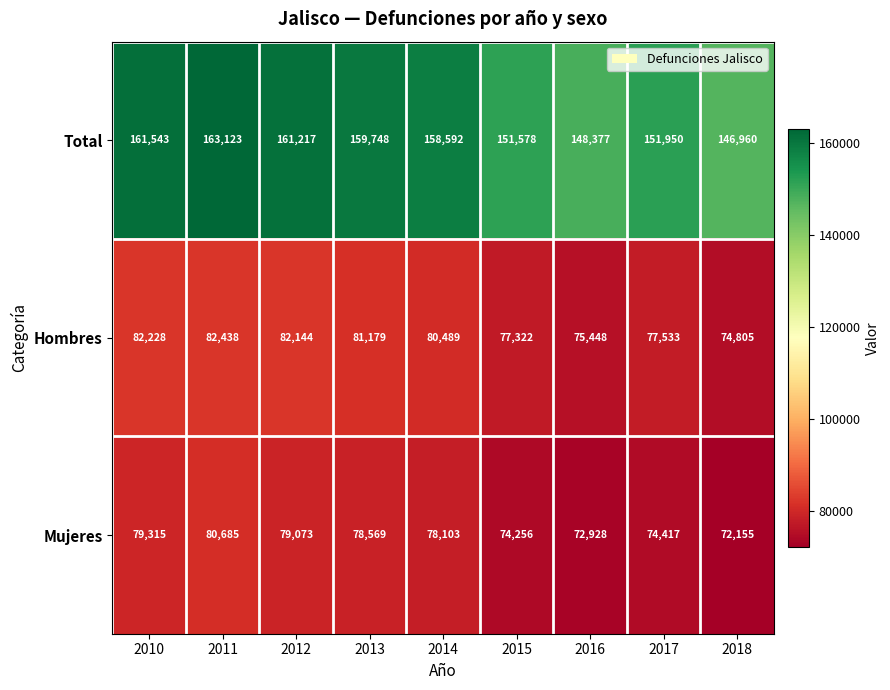

List the series in order of their peak value, lowest first.

Mujeres, Hombres, Total